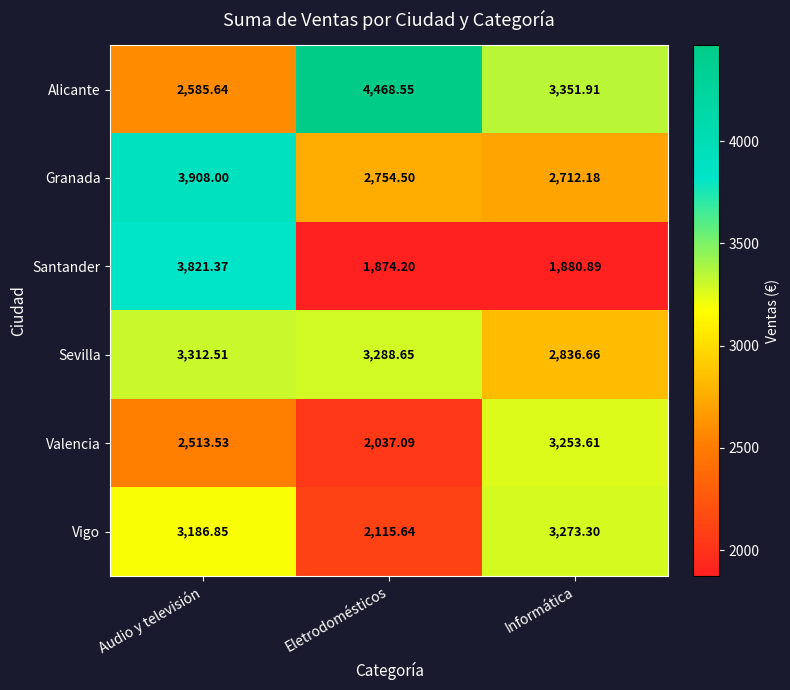

Which category has the lowest value across all series?

Eletrodomésticos